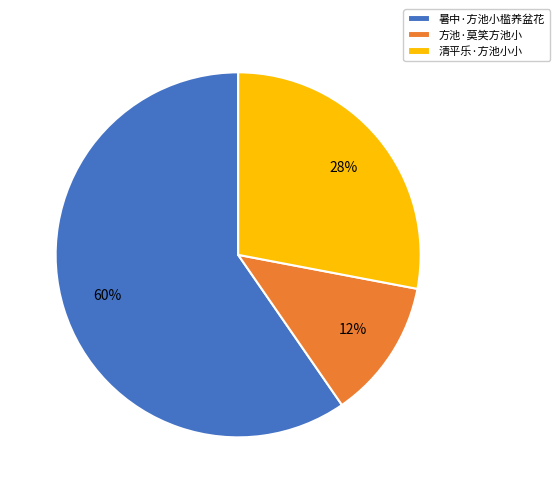

Does any single category account for the majority?

Yes